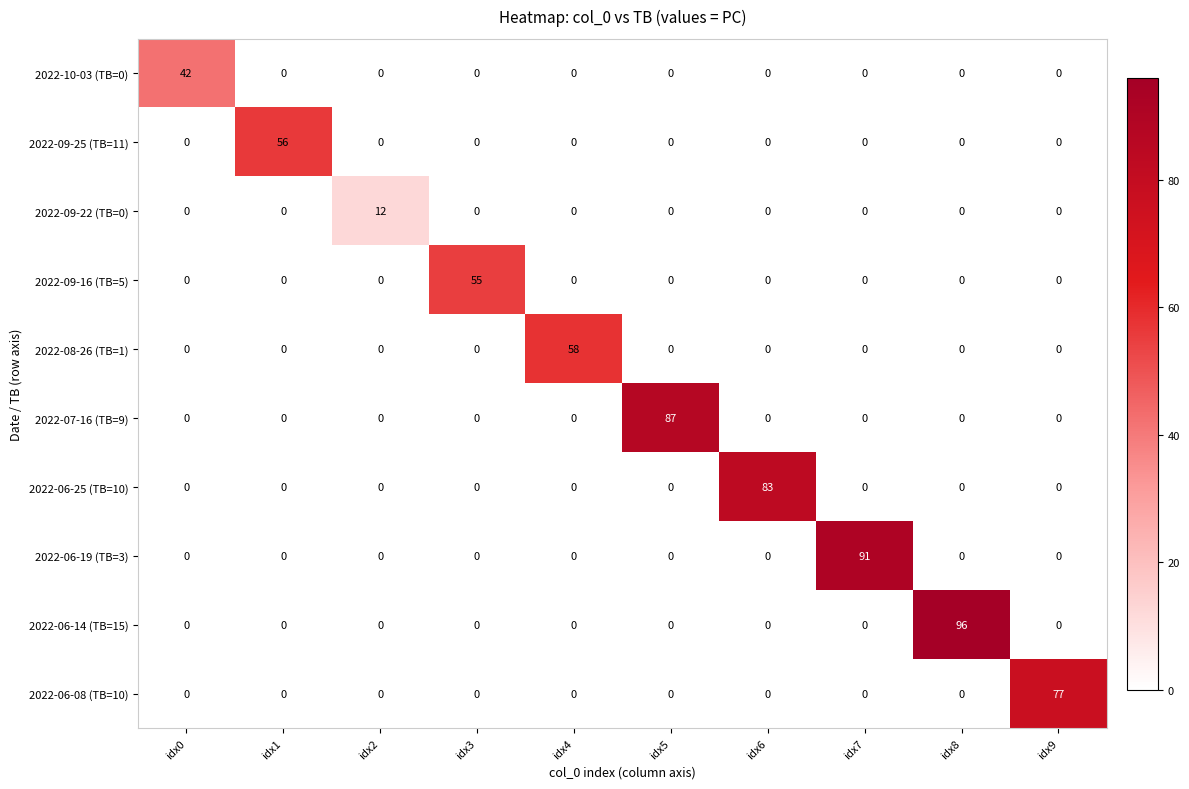

At how many categories does at least one series exceed 8?

10